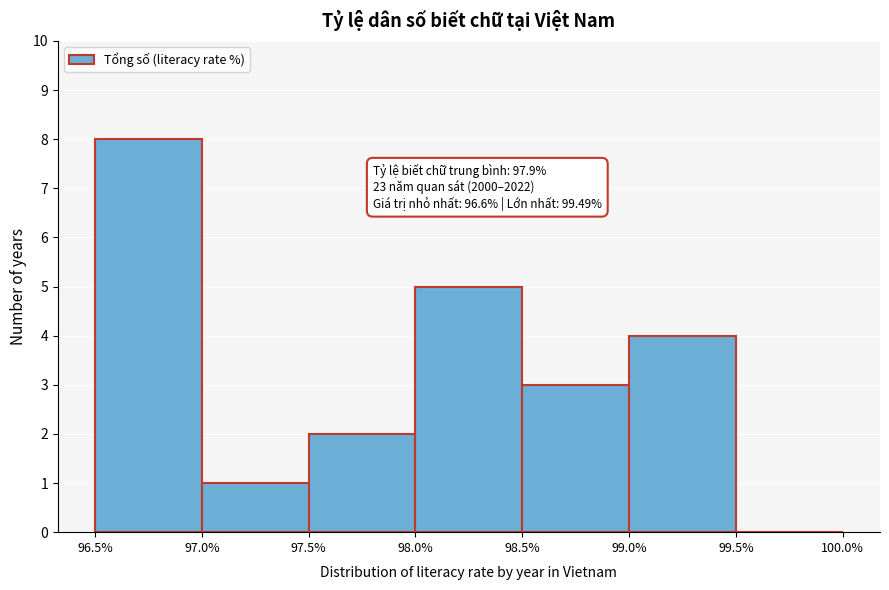

Over which range of the x-axis is the bar tallest?

96.5% to 97.0%